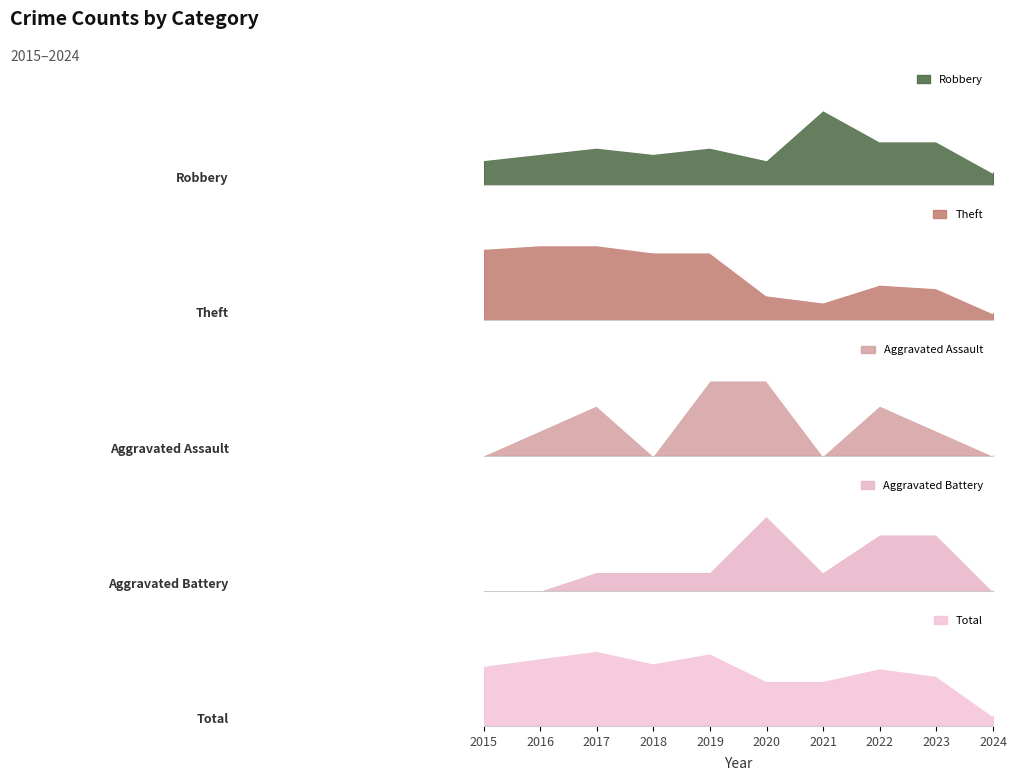

What is the total value across all series at 2016?

54